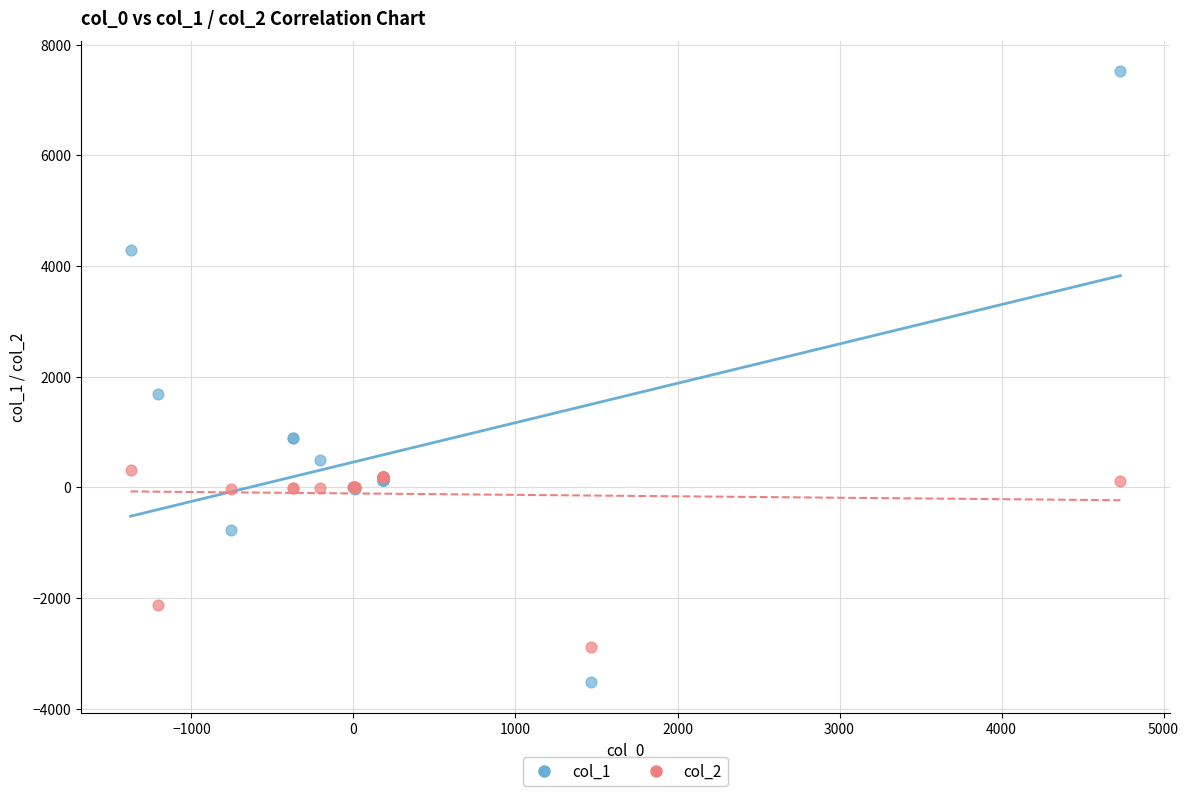

Across all series, what Y value is closest to 1992?

1681.0